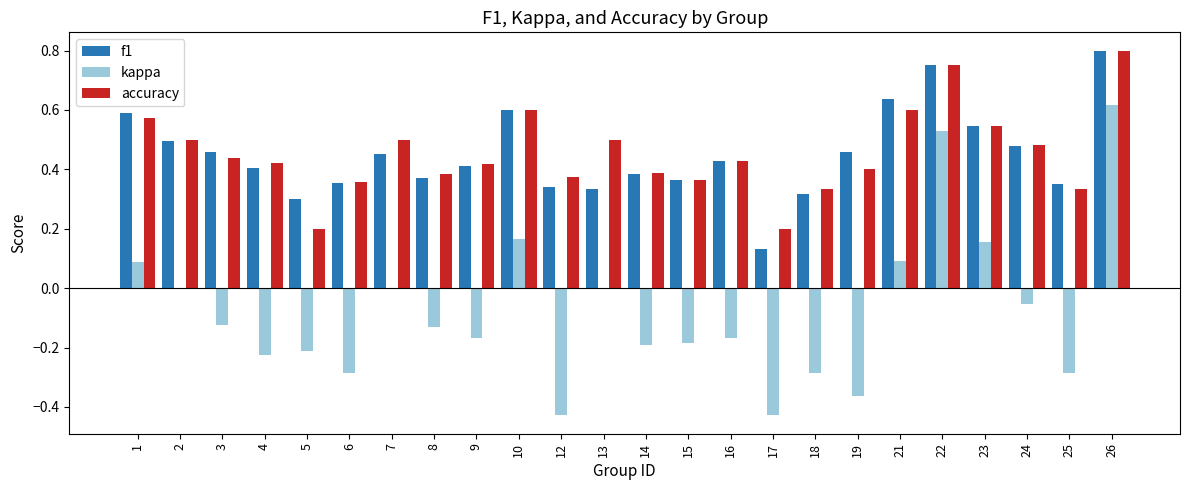

What are all the series names shown in the legend?

f1, kappa, accuracy